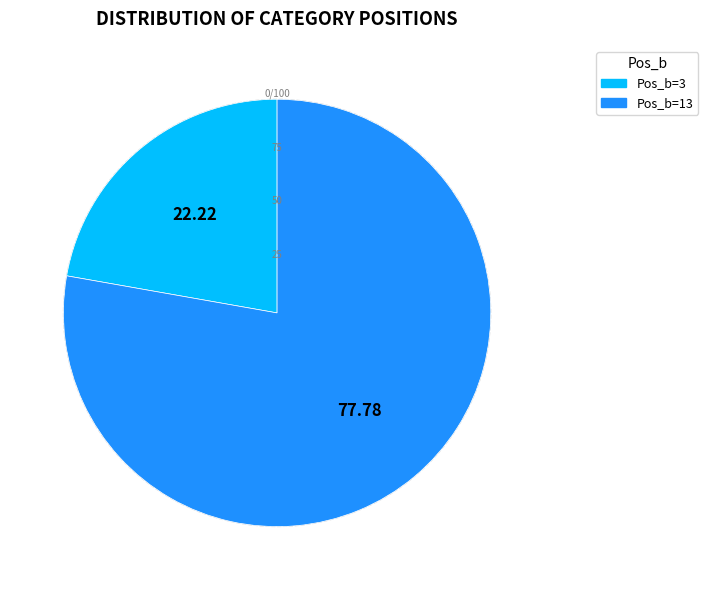

Is there a majority slice in this chart?

Yes